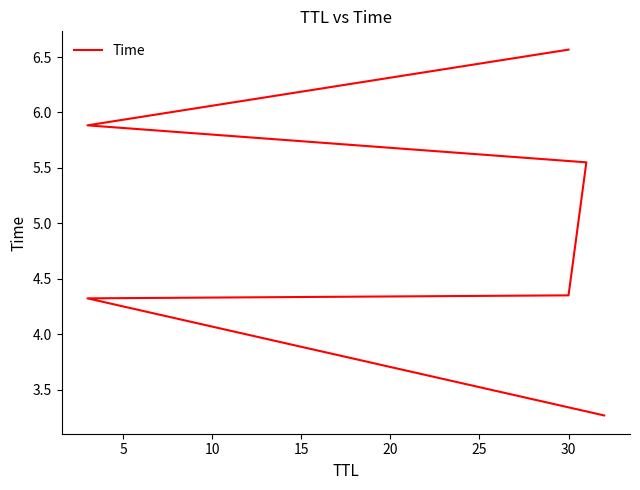

Approximately how many times larger is the value at 20 compared to 25?

0.9